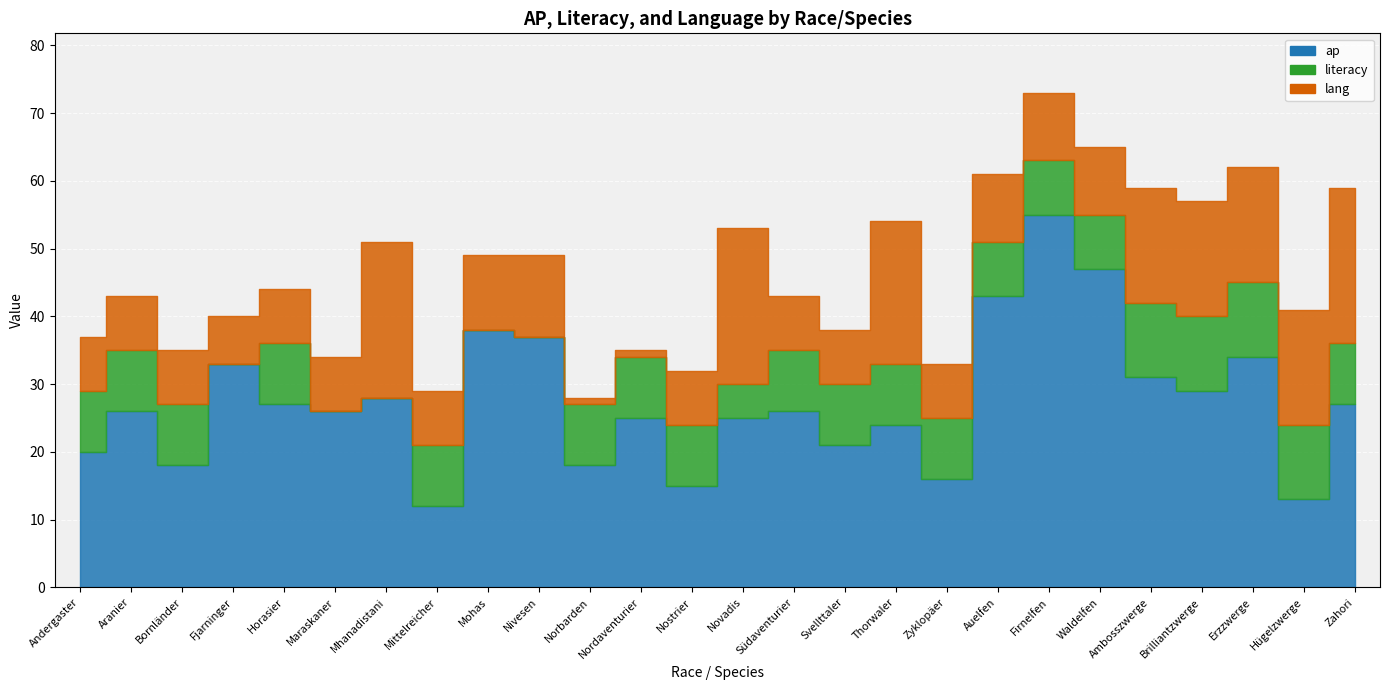

Reading right to left, list all the values displayed in this chart.

ap: Zahori=27	Hügelzwerge=13	Erzzwerge=34	Brilliantzwerge=29	Ambosszwerge=31	Waldelfen=47	Firnelfen=55	Auelfen=43	Zyklopäer=16	Thorwaler=24	Svellttaler=21	Südaventurier=26	Novadis=25	Nostrier=15	Nordaventurier=25	Norbarden=18	Nivesen=37	Mohas=38	Mittelreicher=12	Mhanadistani=28	Maraskaner=26	Horasier=27	Fjarninger=33	Bornländer=18	Aranier=26	Andergaster=20
literacy: Zahori=9	Hügelzwerge=11	Erzzwerge=11	Brilliantzwerge=11	Ambosszwerge=11	Waldelfen=8	Firnelfen=8	Auelfen=8	Zyklopäer=9	Thorwaler=9	Svellttaler=9	Südaventurier=9	Novadis=5	Nostrier=9	Nordaventurier=9	Norbarden=9	Nivesen=0	Mohas=0	Mittelreicher=9	Mhanadistani=0	Maraskaner=0	Horasier=9	Fjarninger=0	Bornländer=9	Aranier=9	Andergaster=9
lang: Zahori=23	Hügelzwerge=17	Erzzwerge=17	Brilliantzwerge=17	Ambosszwerge=17	Waldelfen=10	Firnelfen=10	Auelfen=10	Zyklopäer=8	Thorwaler=21	Svellttaler=8	Südaventurier=8	Novadis=23	Nostrier=8	Nordaventurier=1	Norbarden=1	Nivesen=12	Mohas=11	Mittelreicher=8	Mhanadistani=23	Maraskaner=8	Horasier=8	Fjarninger=7	Bornländer=8	Aranier=8	Andergaster=8